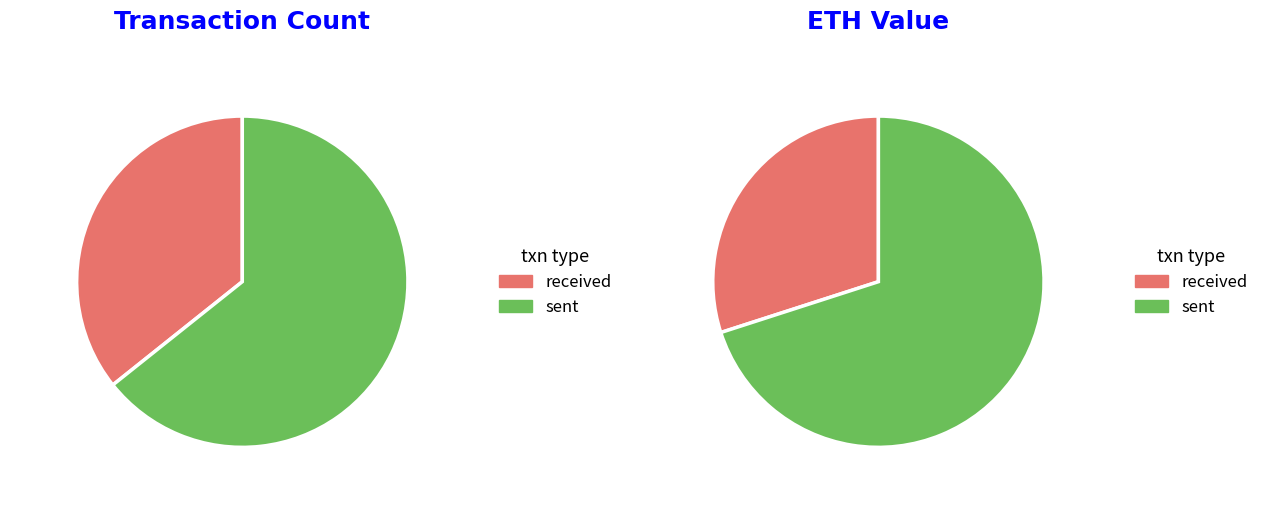

Combined, do received and sent account for over 50%?

Yes